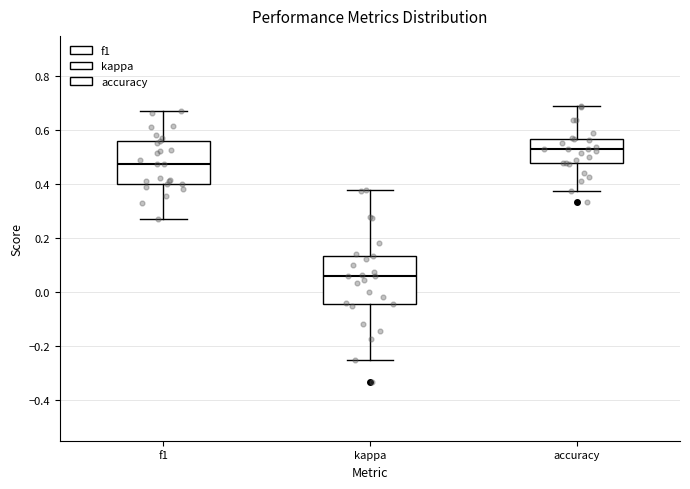

Reading left to right, transcribe this box plot: for each box, give where its median line is, the range the box spans, and where its two whiskers end, as read against the y-axis. The values are not printed on the chart, so give them approximately, as read against the axis.

f1: median 0.48, box 0.40 to 0.56, whiskers 0.28 to 0.68
kappa: median 0.06, box -0.04 to 0.14, whiskers -0.24 to 0.38
accuracy: median 0.52, box 0.48 to 0.56, whiskers 0.38 to 0.68